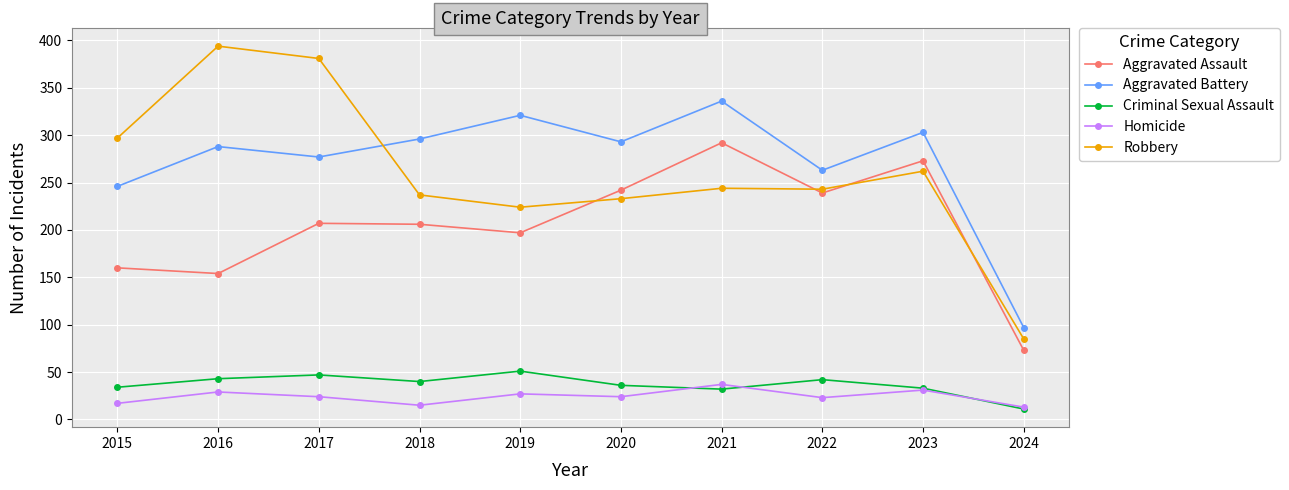

What is the difference between the maximum and minimum values in the Aggravated Assault series?

219